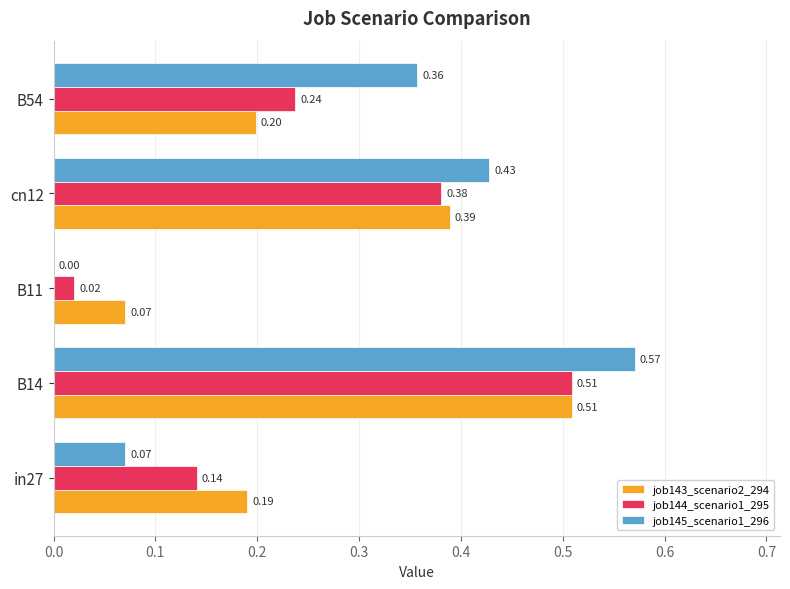

Is the value of job143_scenario2_294 at B11 greater than the value of job145_scenario1_296 at B11?

Yes